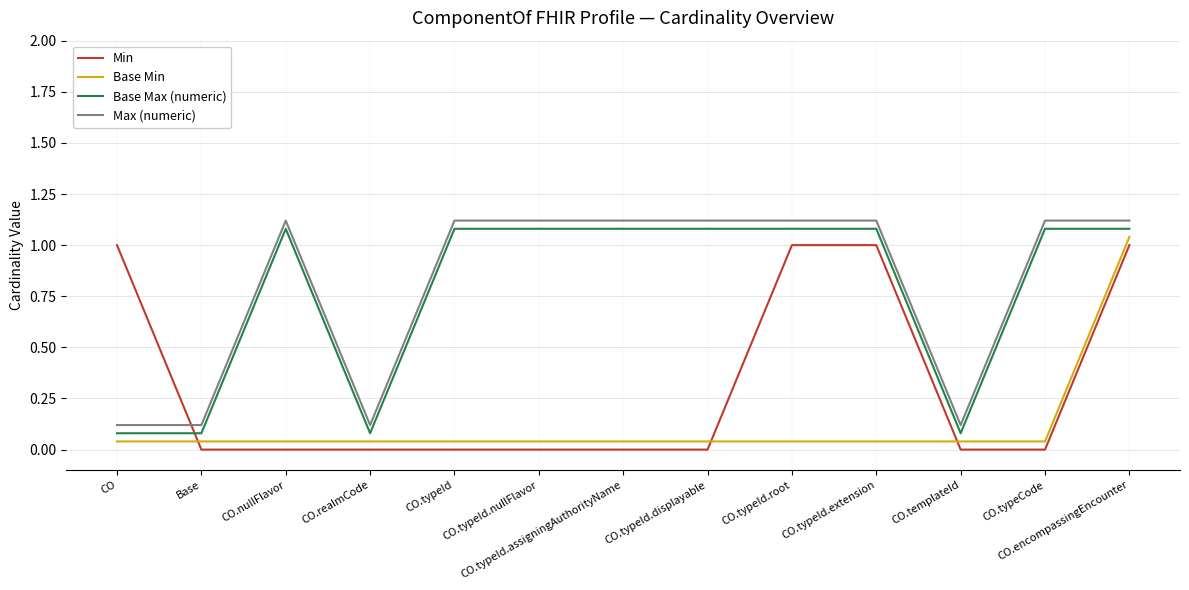

The Max (numeric) series shows 1.1 at CO.typeId. True or false?

True